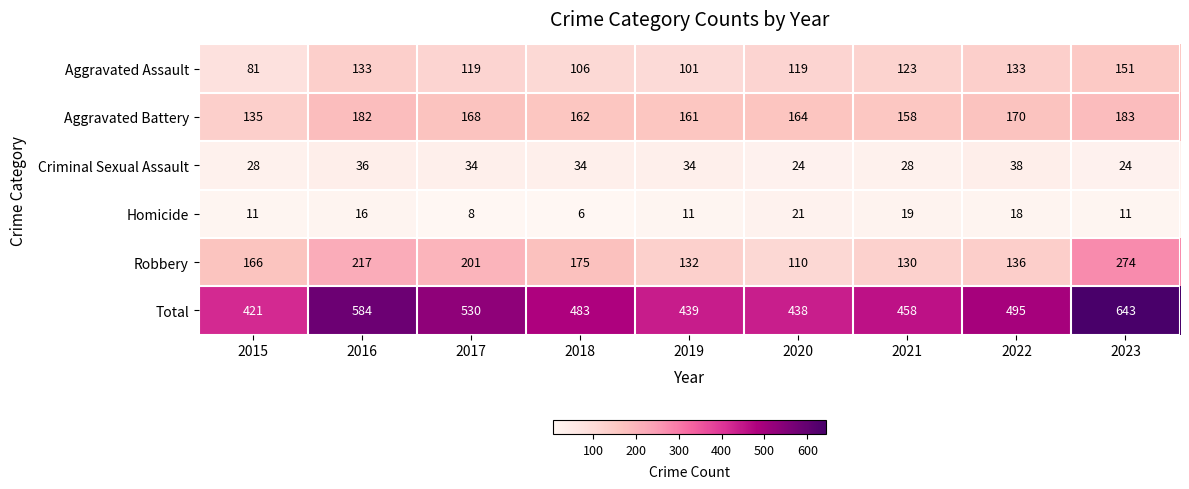

Where is Aggravated Battery nearest to the value 159?

2021